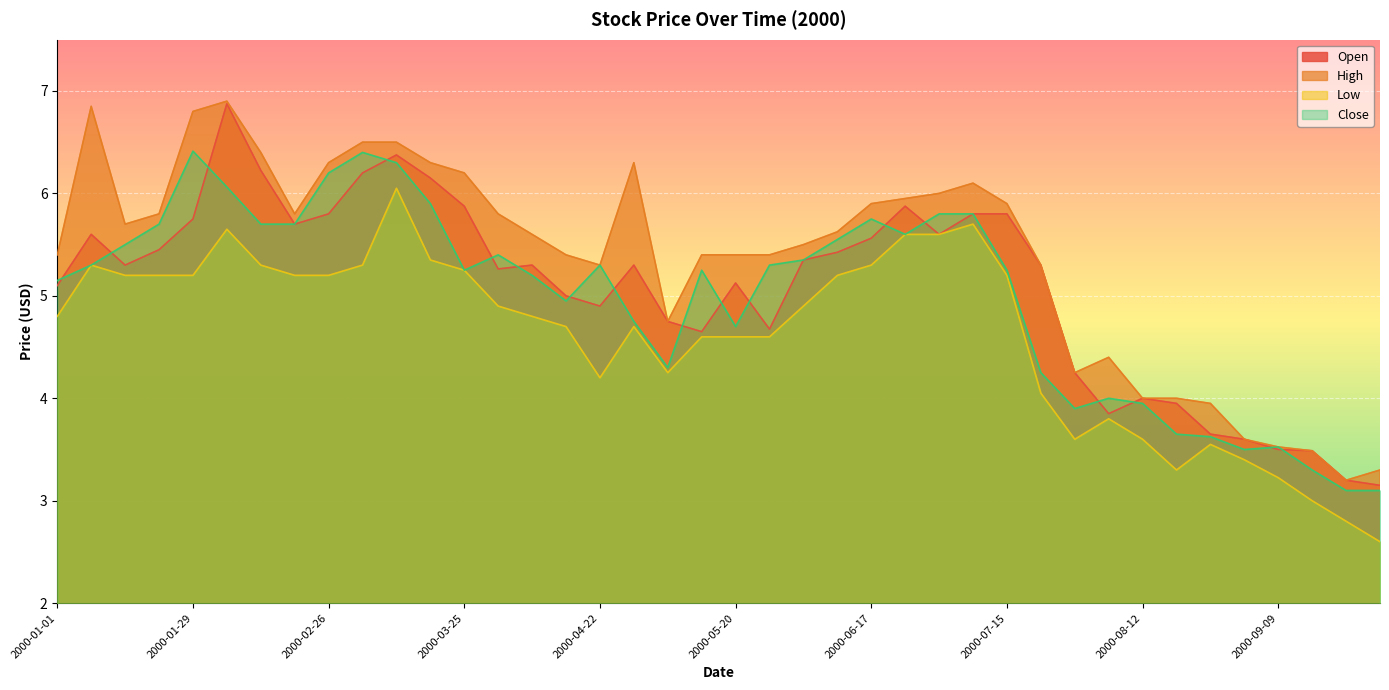

How many lines are shown in the chart?

4